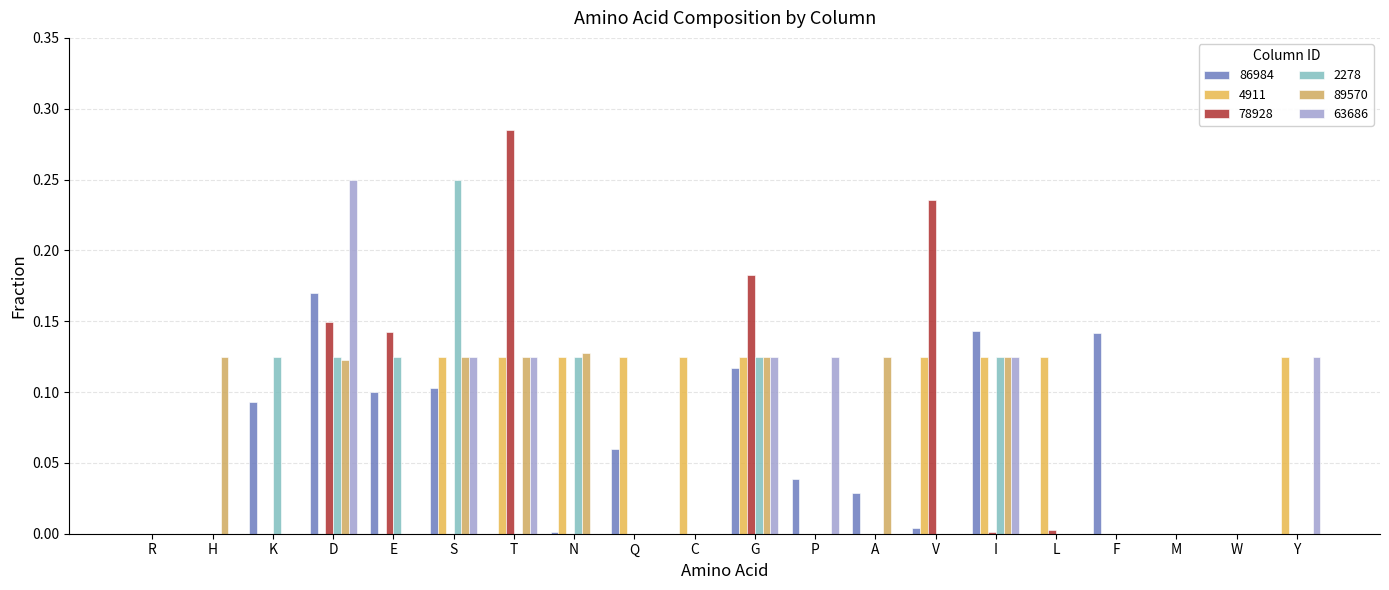

Reading left to right, extract all data points from this chart.

86984: R=0.0	H=0.0	K=0.1	D=0.2	E=0.1	S=0.1	T=0.0	N=0.0	Q=0.1	C=0.0	G=0.1	P=0.0	A=0.0	V=0.0	I=0.1	L=0.0	F=0.1	M=0.0	W=0.0	Y=0.0
4911: R=0.0	H=0.0	K=0.0	D=0.0	E=0.0	S=0.1	T=0.1	N=0.1	Q=0.1	C=0.1	G=0.1	P=0.0	A=0.0	V=0.1	I=0.1	L=0.1	F=0.0	M=0.0	W=0.0	Y=0.1
78928: R=0.0	H=0.0	K=0.0	D=0.1	E=0.1	S=0.0	T=0.3	N=0.0	Q=0.0	C=0.0	G=0.2	P=0.0	A=0.0	V=0.2	I=0.0	L=0.0	F=0.0	M=0.0	W=0.0	Y=0.0
2278: R=0.0	H=0.0	K=0.1	D=0.1	E=0.1	S=0.2	T=0.0	N=0.1	Q=0.0	C=0.0	G=0.1	P=0.0	A=0.0	V=0.0	I=0.1	L=0.0	F=0.0	M=0.0	W=0.0	Y=0.0
89570: R=0.0	H=0.1	K=0.0	D=0.1	E=0.0	S=0.1	T=0.1	N=0.1	Q=0.0	C=0.0	G=0.1	P=0.0	A=0.1	V=0.0	I=0.1	L=0.0	F=0.0	M=0.0	W=0.0	Y=0.0
63686: R=0.0	H=0.0	K=0.0	D=0.2	E=0.0	S=0.1	T=0.1	N=0.0	Q=0.0	C=0.0	G=0.1	P=0.1	A=0.0	V=0.0	I=0.1	L=0.0	F=0.0	M=0.0	W=0.0	Y=0.1